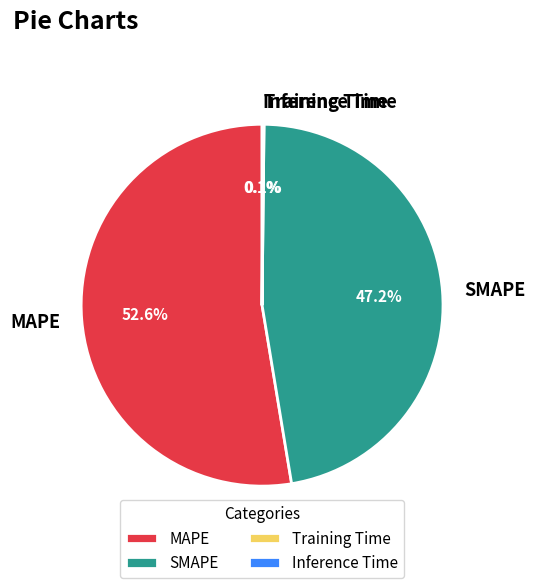

What is the ratio of the value at SMAPE to the value at MAPE?

0.9